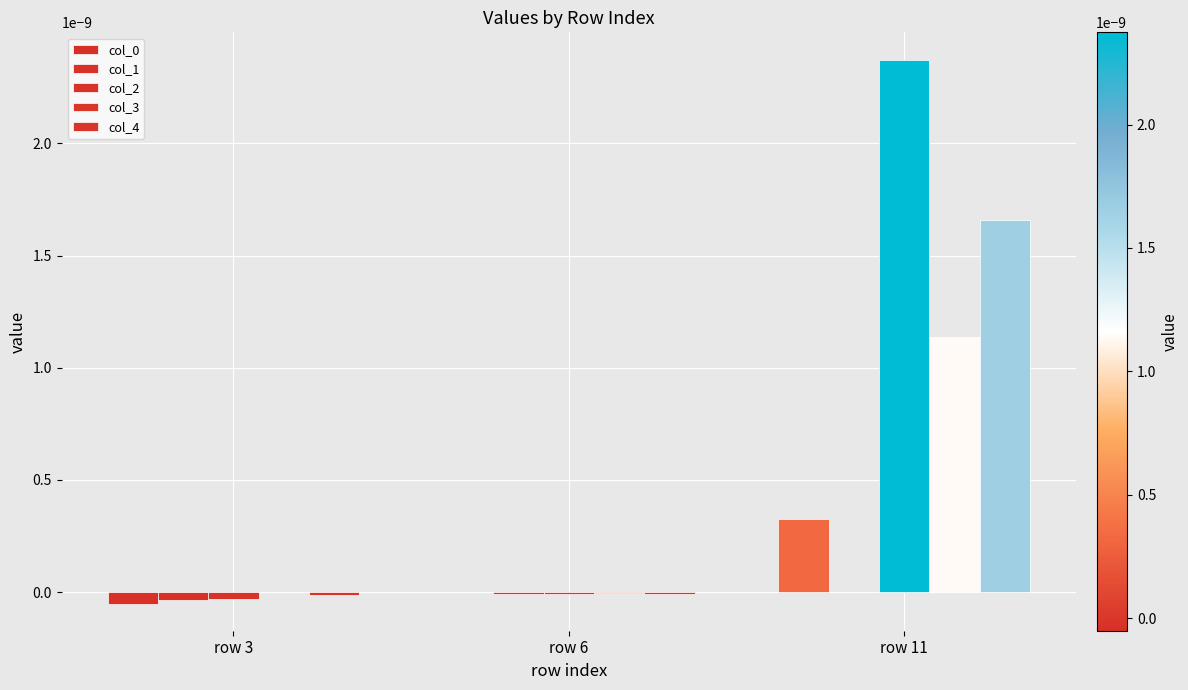

Is the value of col_0 at row 6 greater than the value of col_3 at row 11?

No